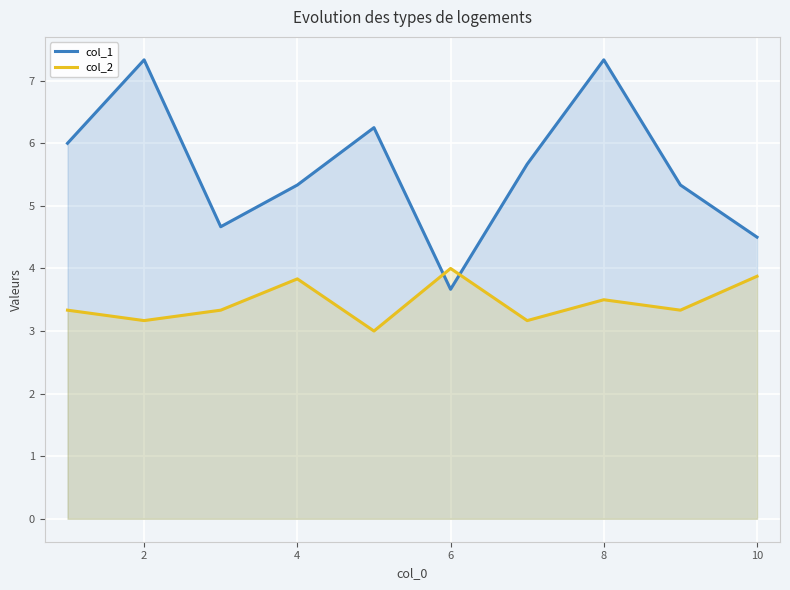

Rank the series by their average value, from lowest to highest.

col_2, col_1